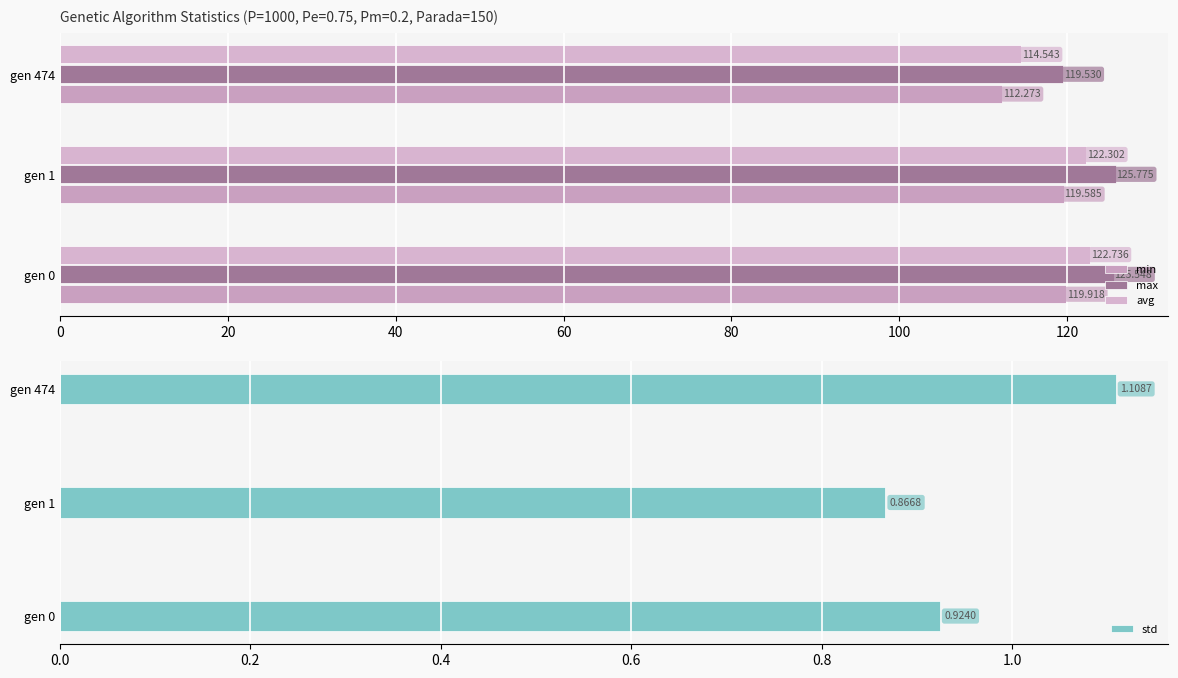

True or false: max has a value of 119.5 at gen 474.

True